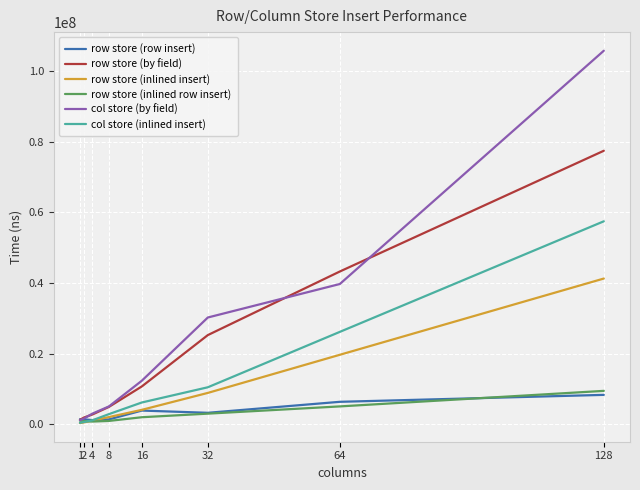

At which category is the sum across all series the highest?

128